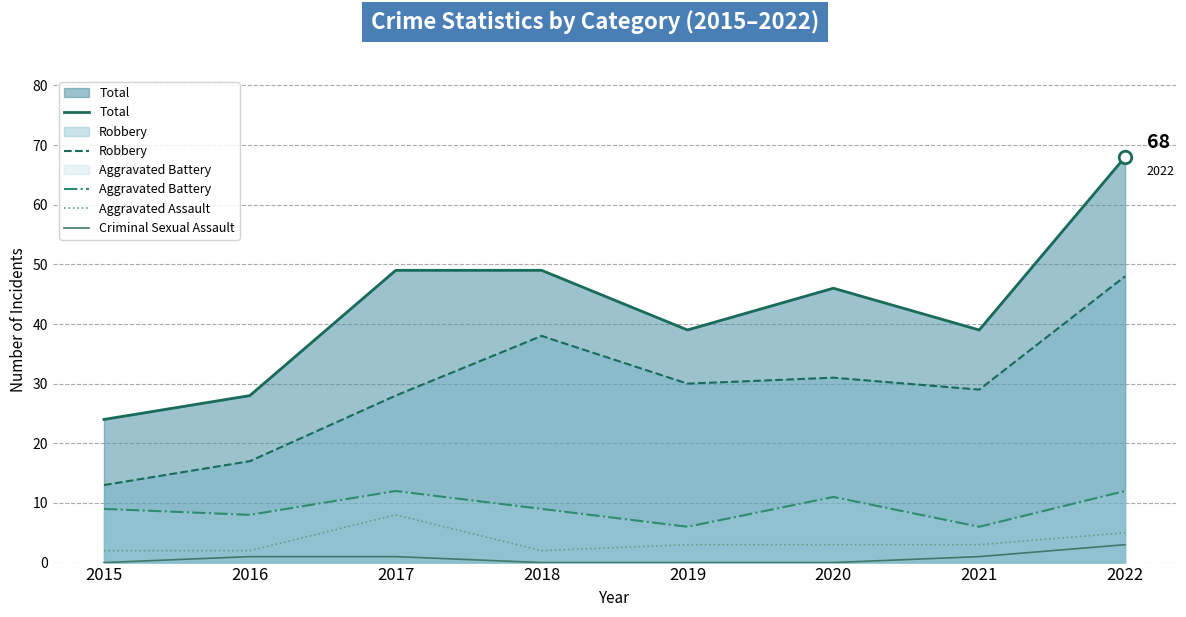

Which series changed the most between 2017 and 2019?

Total